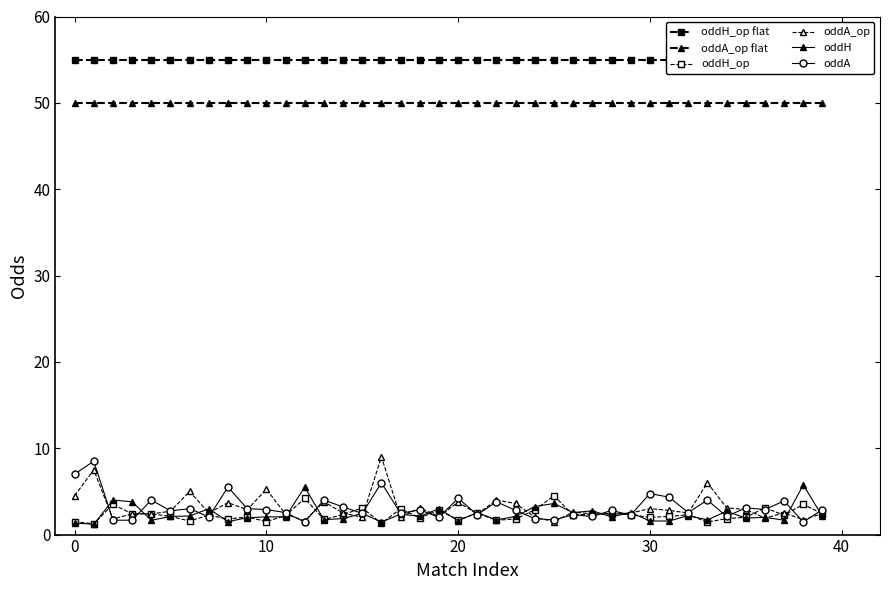

Does the chart have visible grid lines?

No